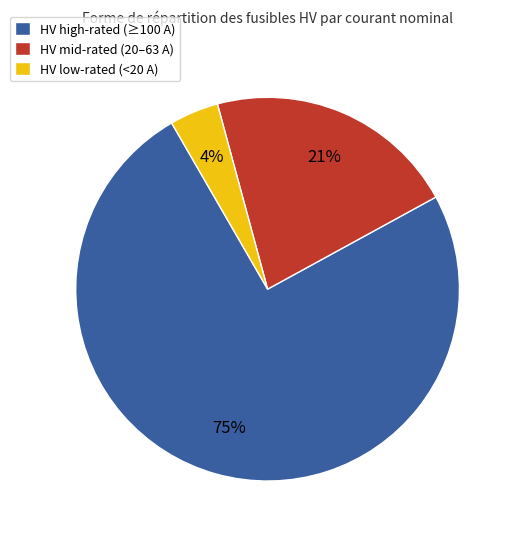

How many segments does this pie chart have?

3